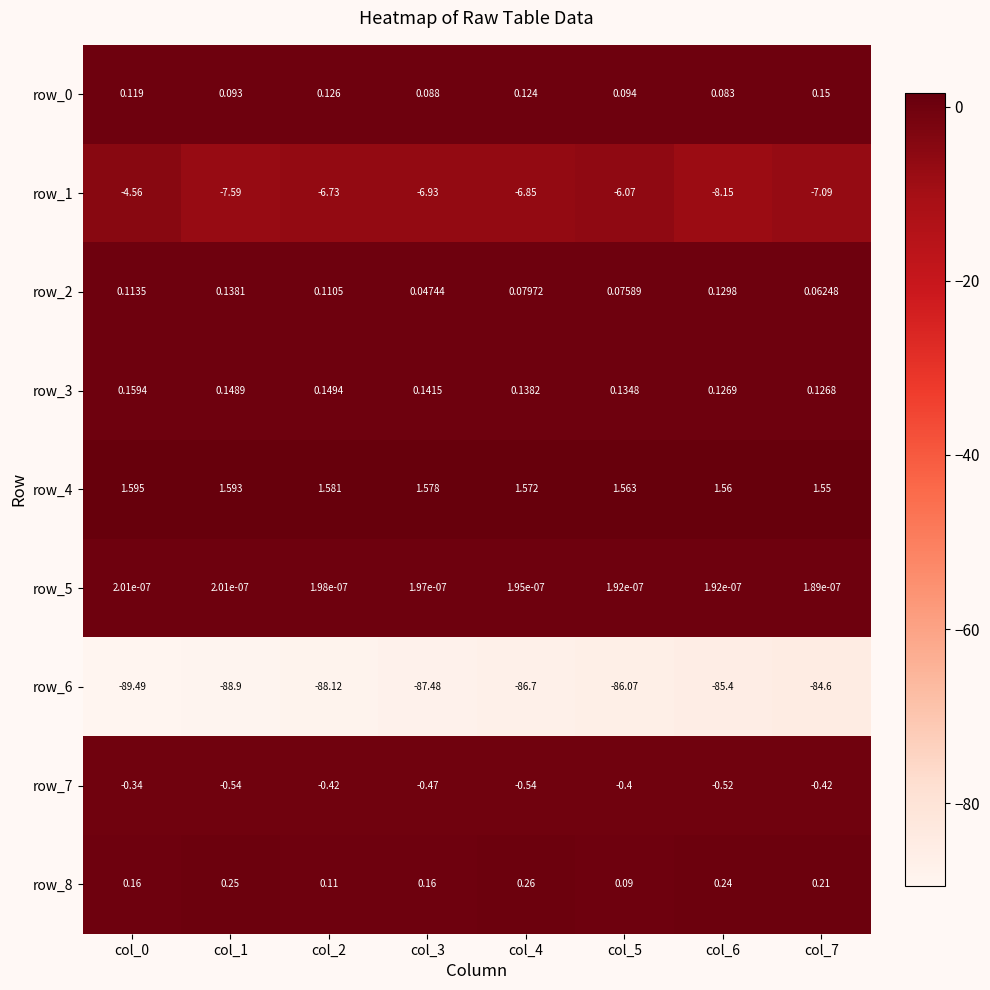

What is the sum of all row_8 values?

1.5